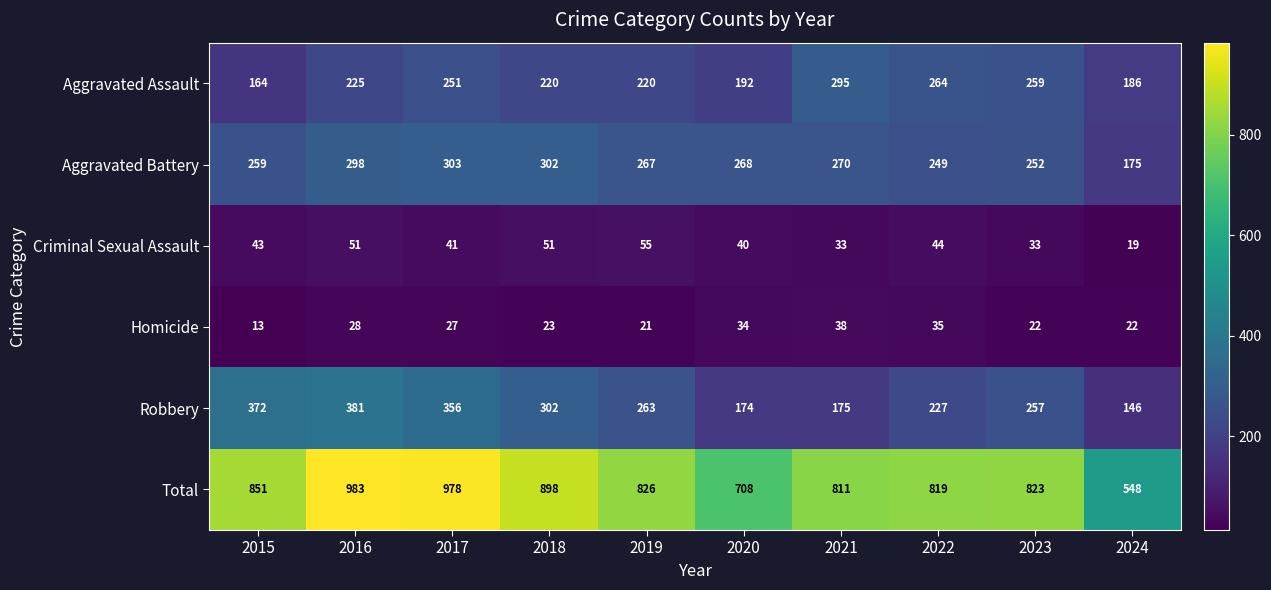

How many data points in Aggravated Assault are less than 225?

5